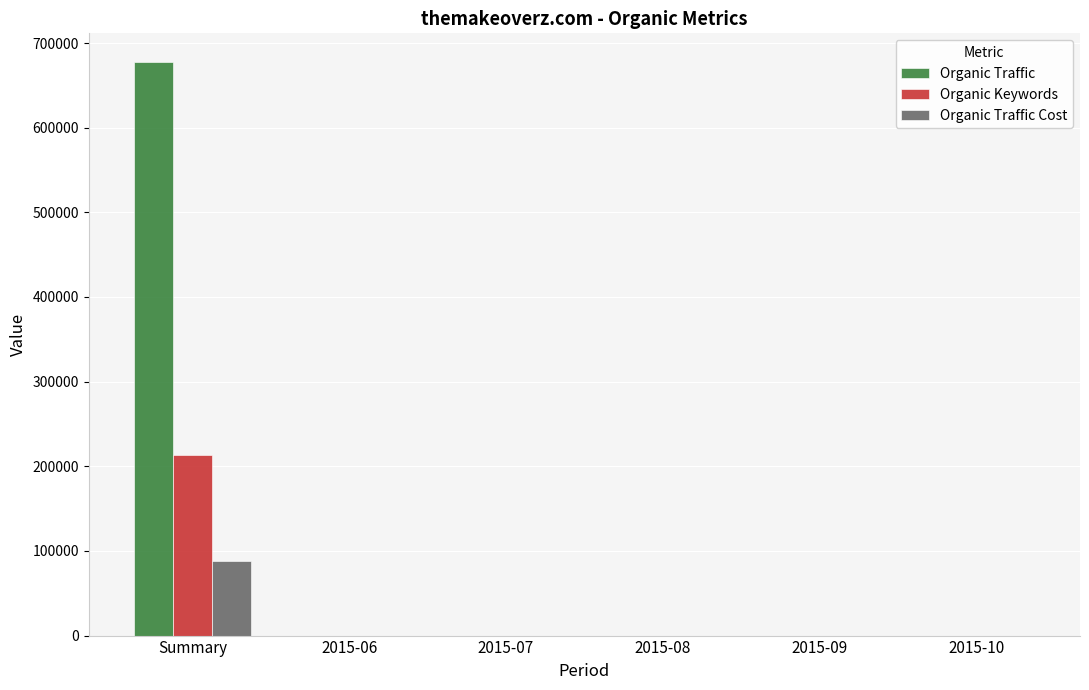

What is the total value across all series at 2015-06?

36